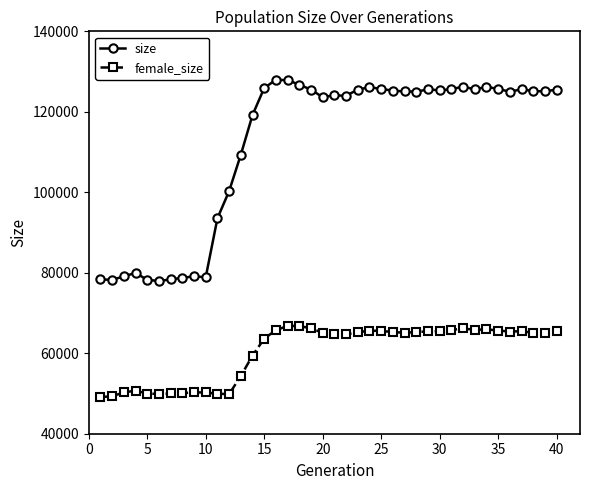

What is the maximum value for size?

127961